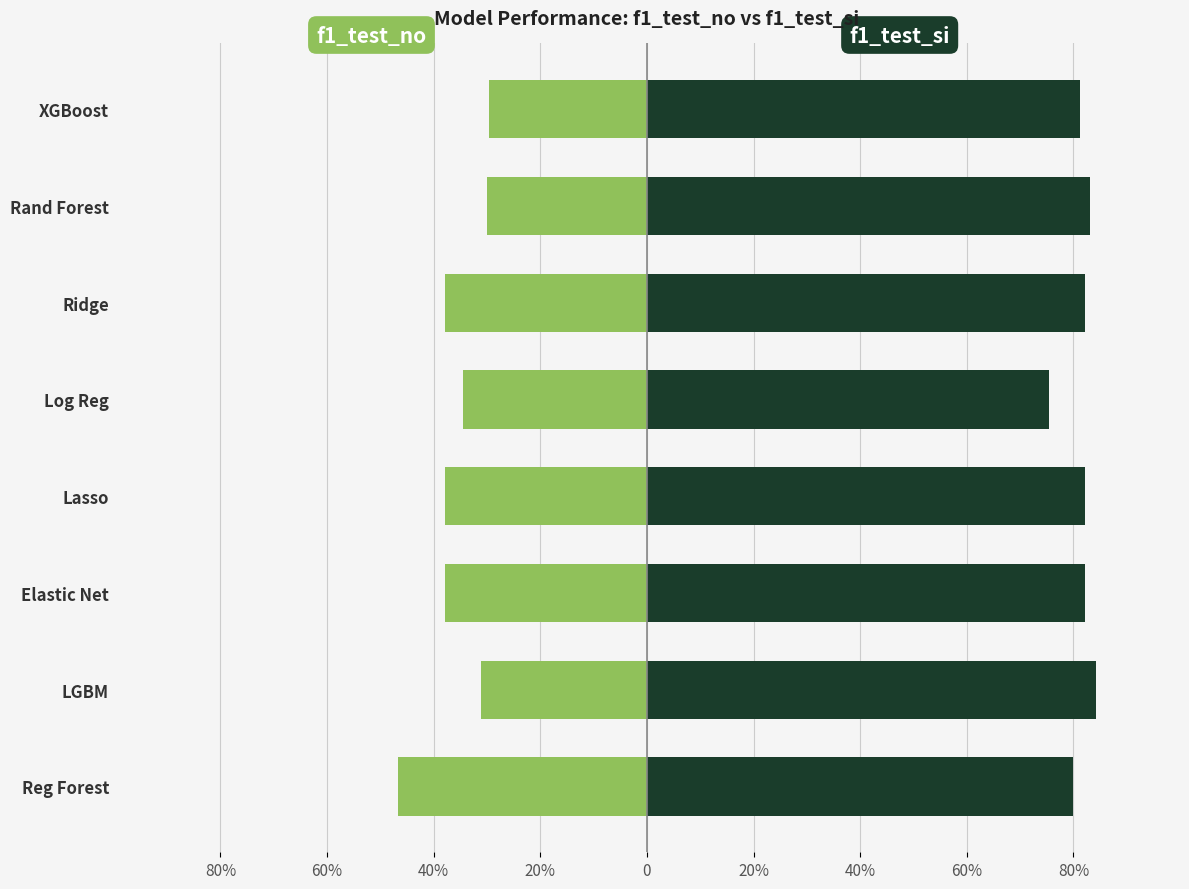

The f1_test_si series shows 0.8 at LGBM. True or false?

True